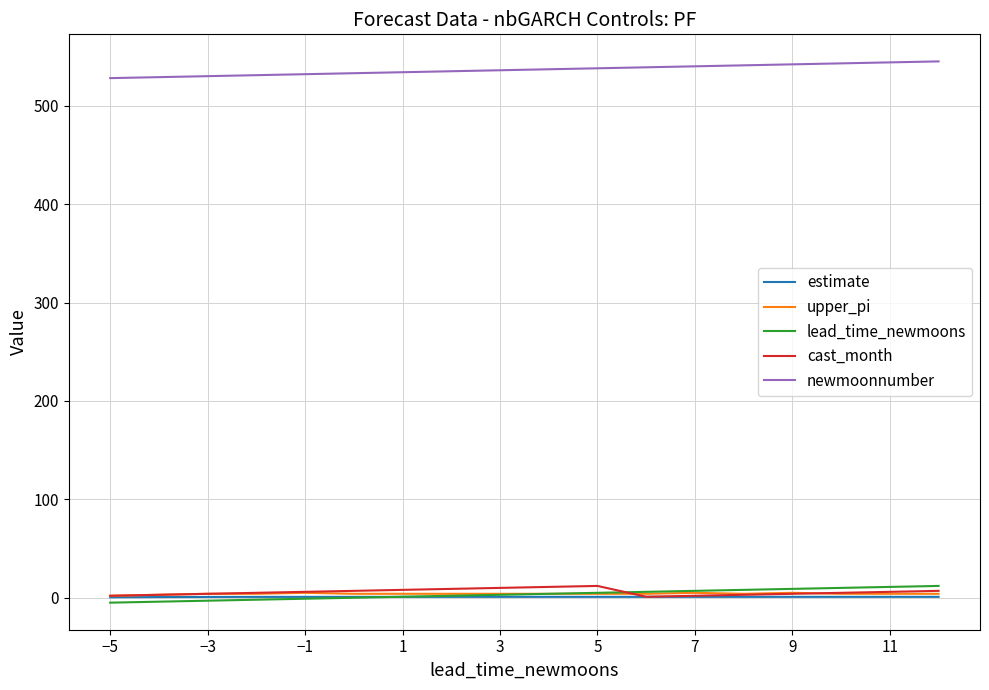

Which series has the largest total across all categories?

newmoonnumber